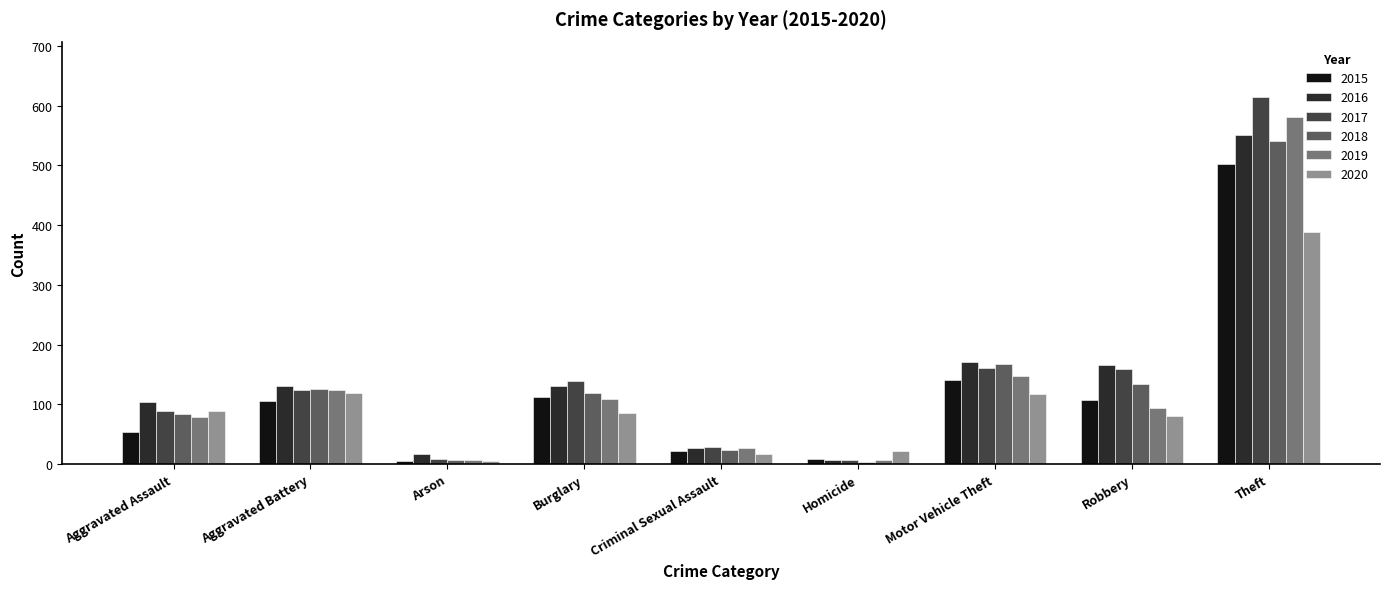

How many data points in 2019 are less than 93?

4